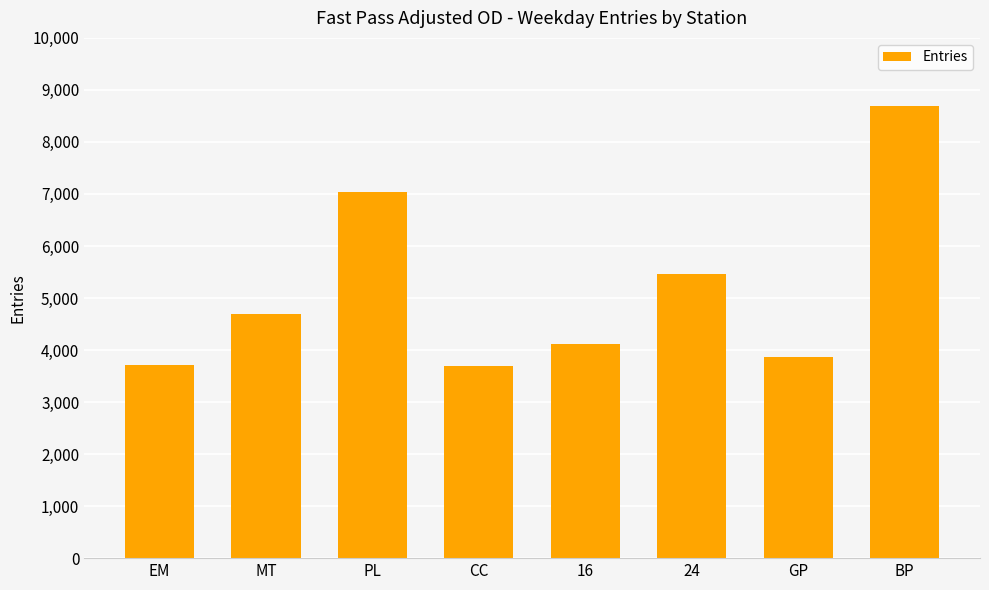

What is the label of the 7th bar from the right?

MT